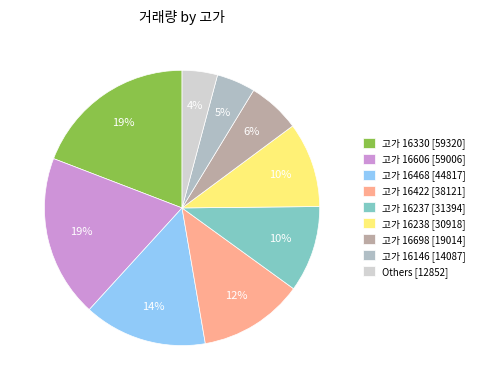

Is it true that 고가 16468 [44817] is 23% of the pie?

False